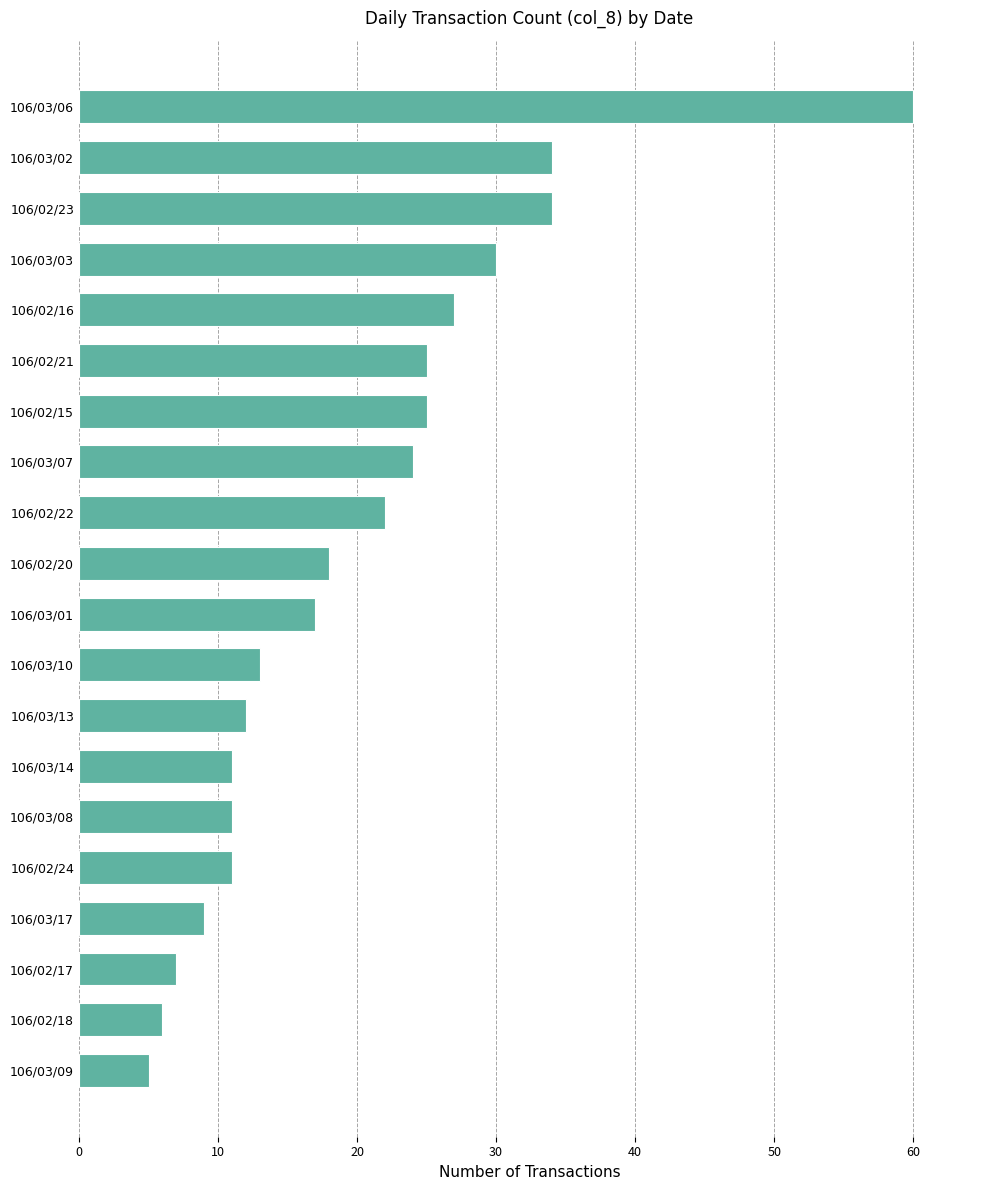

What is the greatest value displayed?

60